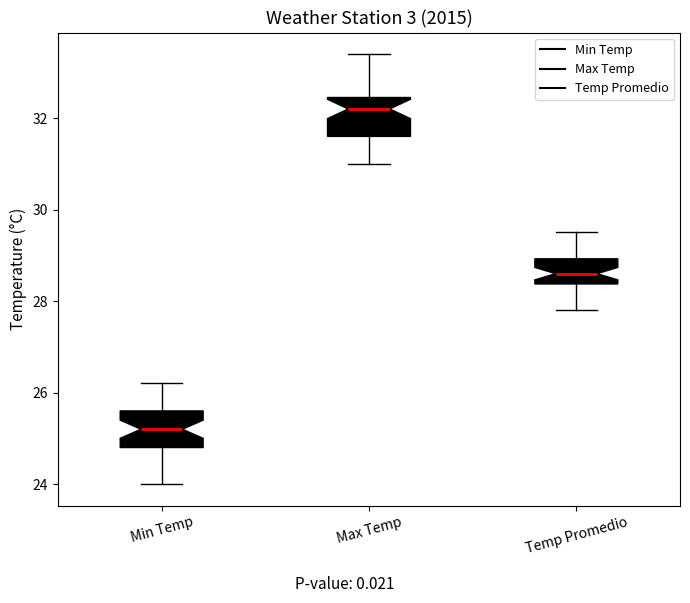

Which box has the highest median line?

Max Temp